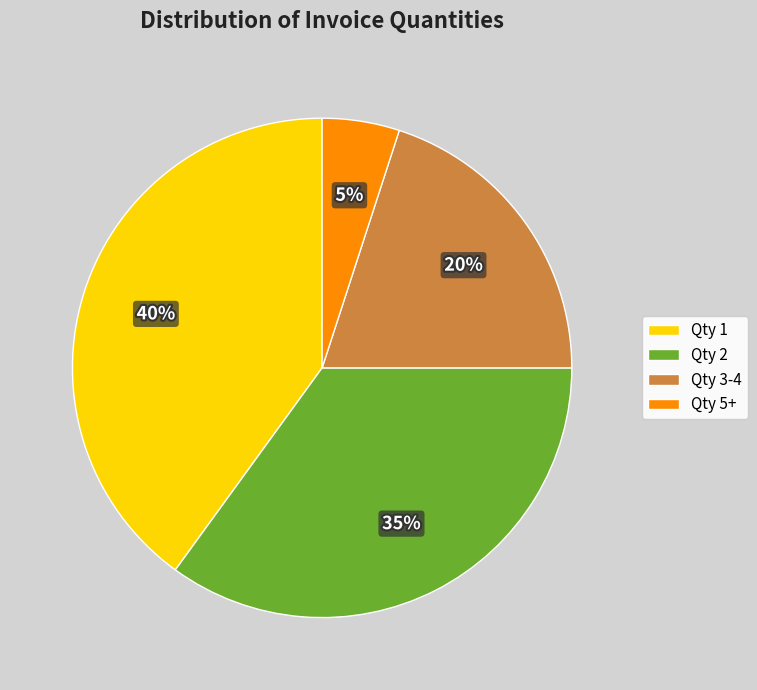

Is there any slice that represents more than half of the pie?

No